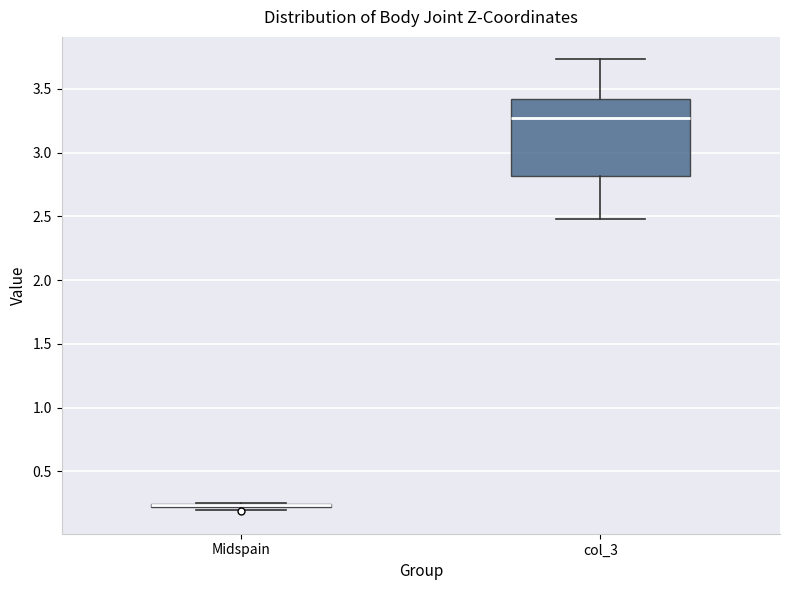

Reading left to right, read every box against the y-axis: the position of its median line, the range the box covers, and the ends of its whiskers. The values are not printed on the chart, so give them approximately, as read against the axis.

Midspain: box collapsed to a line at 0.25, whiskers 0.20 to 0.25
col_3: median 3.25, box 2.80 to 3.40, whiskers 2.50 to 3.75